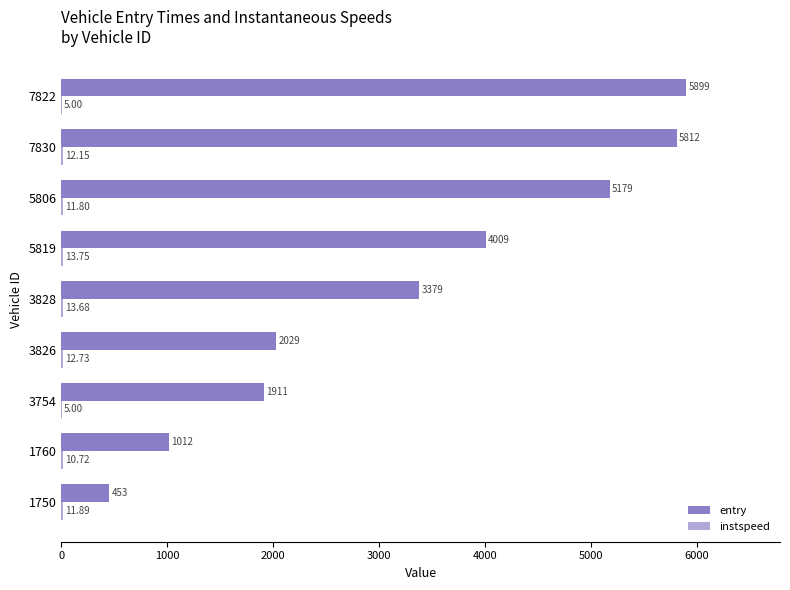

Which series changed the most between 3826 and 5819?

entry